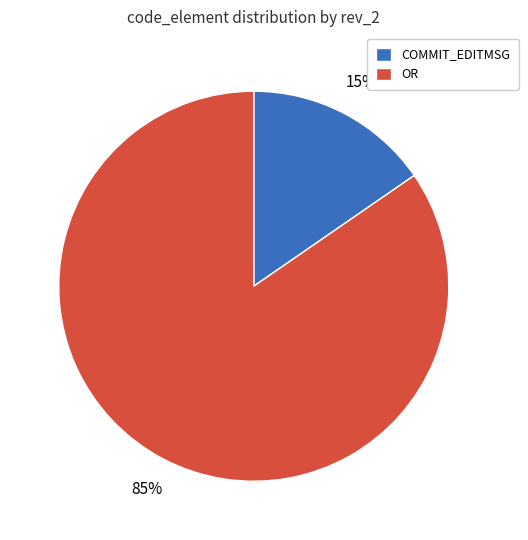

To the nearest percent, what is the combined percentage of OR and COMMIT_EDITMSG?

100%